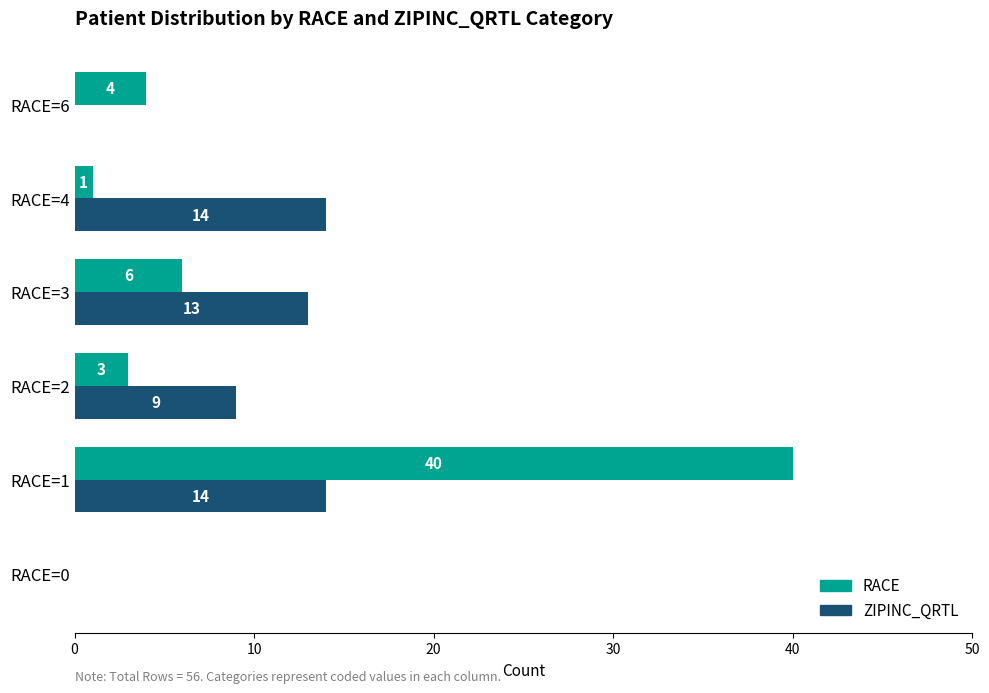

True or false: ZIPINC_QRTL has a value of 0 at RACE=6.

True